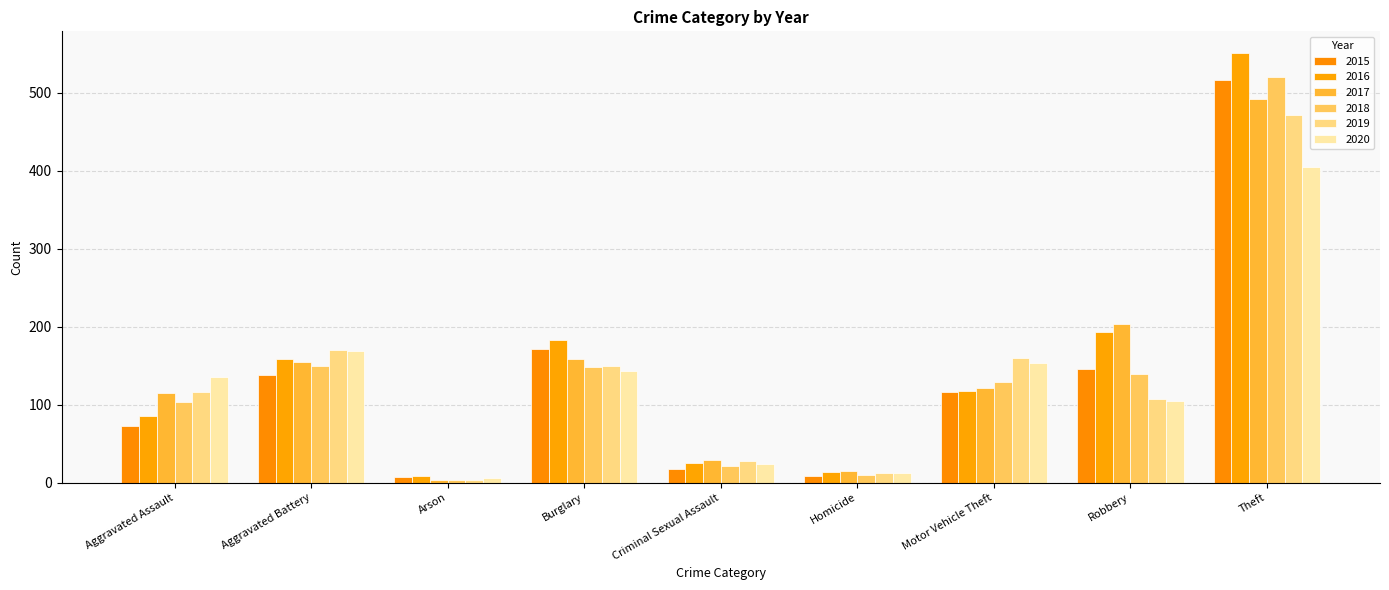

At which label is 2016 closest to 280?

Robbery